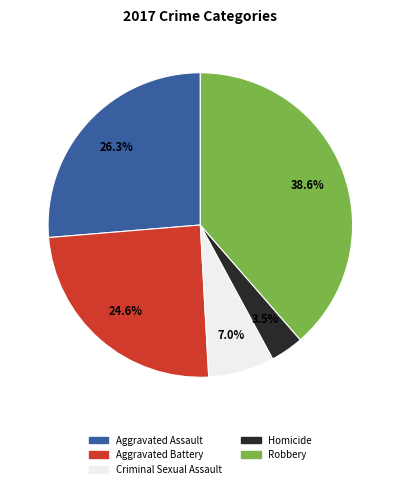

Is it true that Aggravated Battery is 25% of the pie?

True